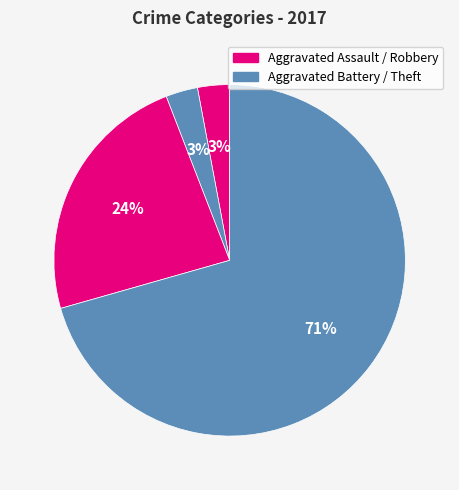

Which category has the biggest portion of the pie?

Theft